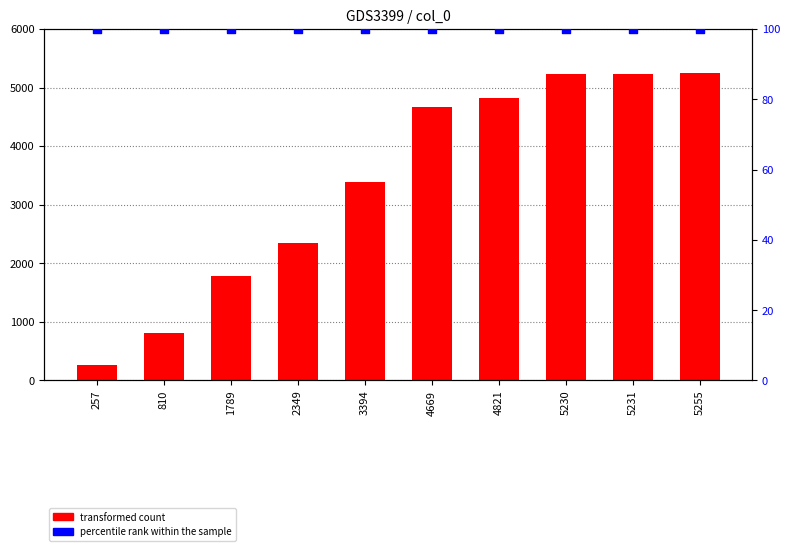

Which series has the largest Y range (max minus min)?

transformed count